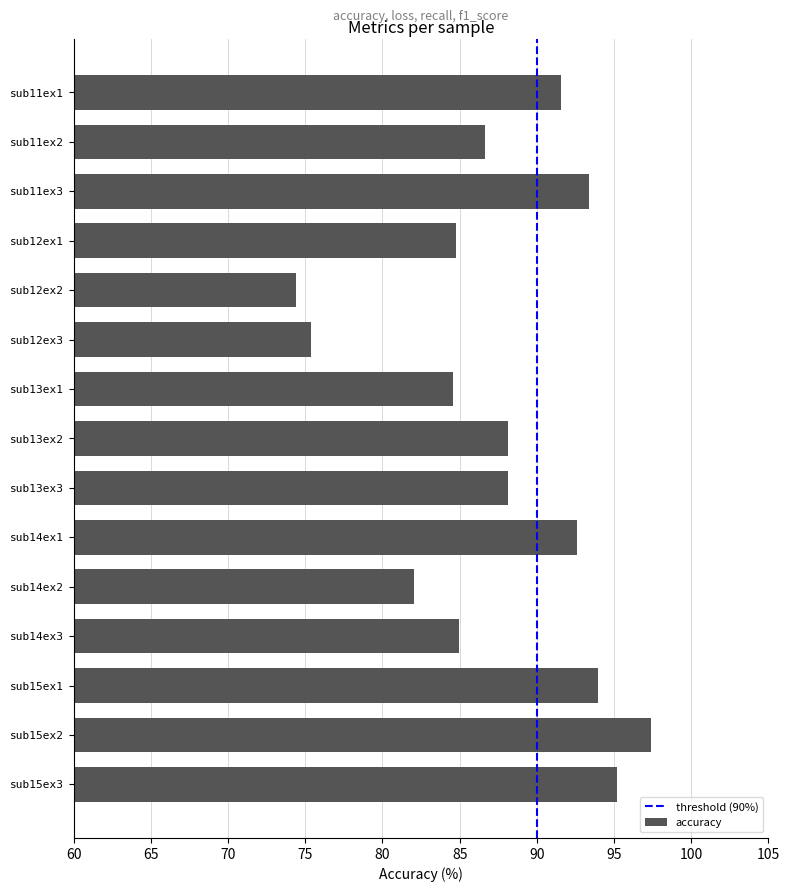

Reading top to bottom, transcribe all the data shown in this chart.

91.6	86.7	93.4	84.8	74.4	75.4	84.5	88.1	88.1	92.6	82.0	85.0	94.0	97.4	95.2